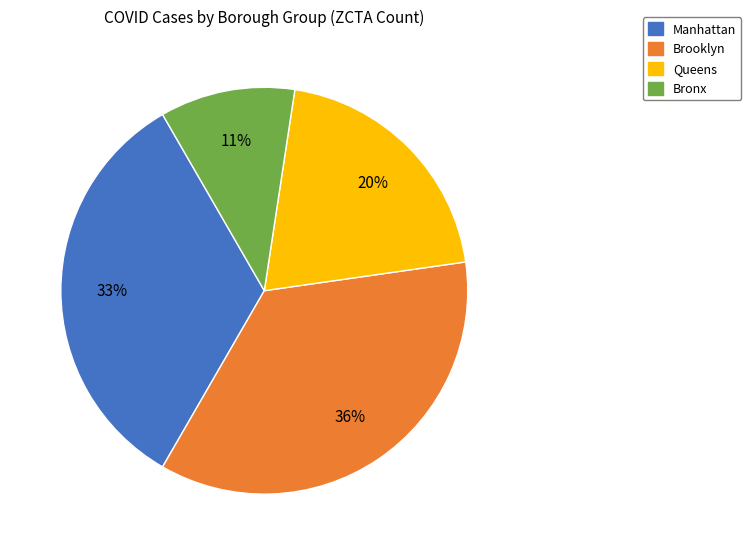

Is Bronx the majority of the pie?

No